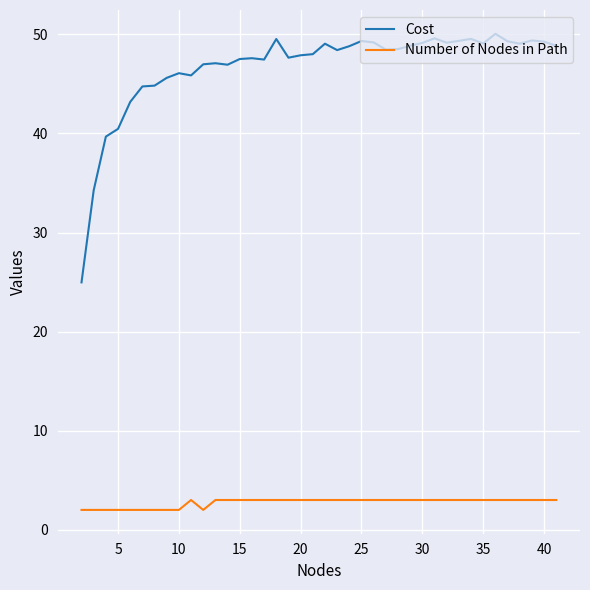

Which series has the largest total across all categories?

Cost